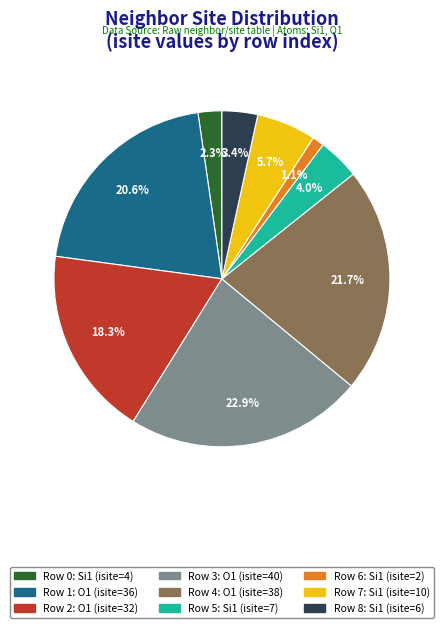

Does any single category account for the majority?

No